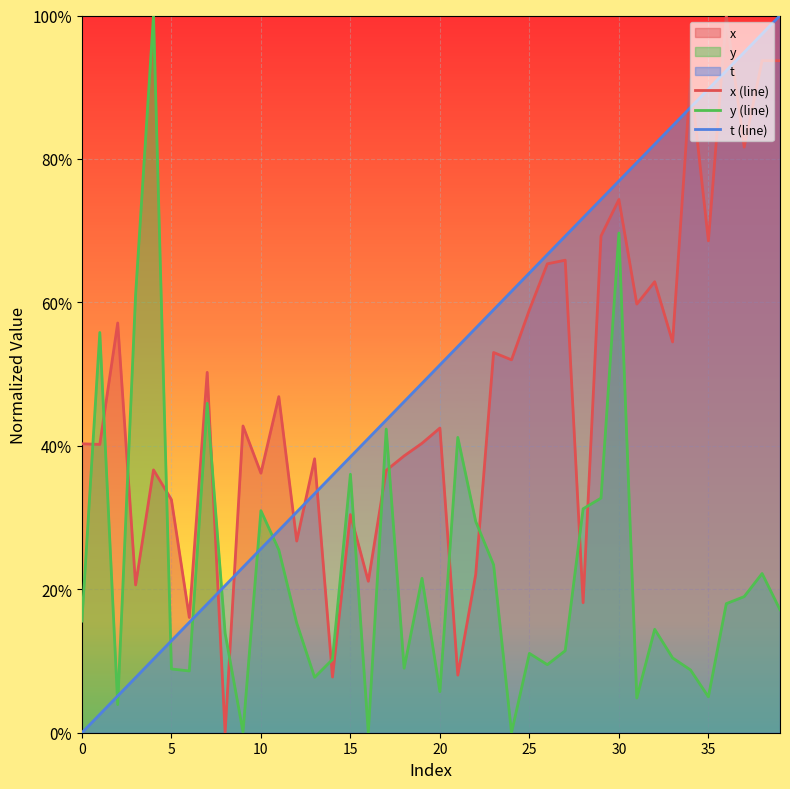

How many values in the y (line) series exceed 0?

39